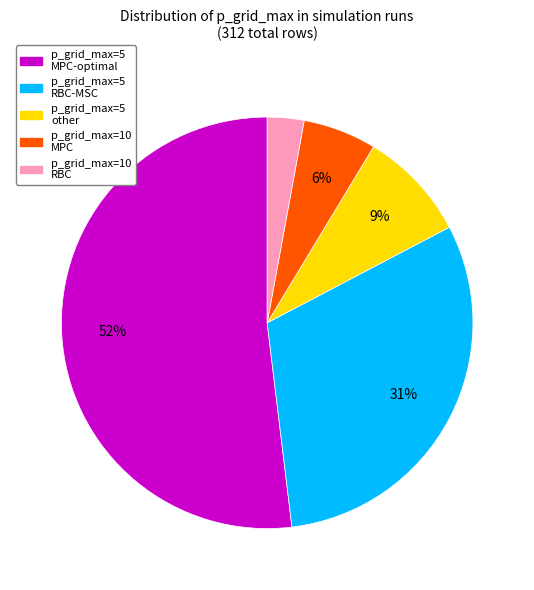

How many segments does this pie chart have?

5